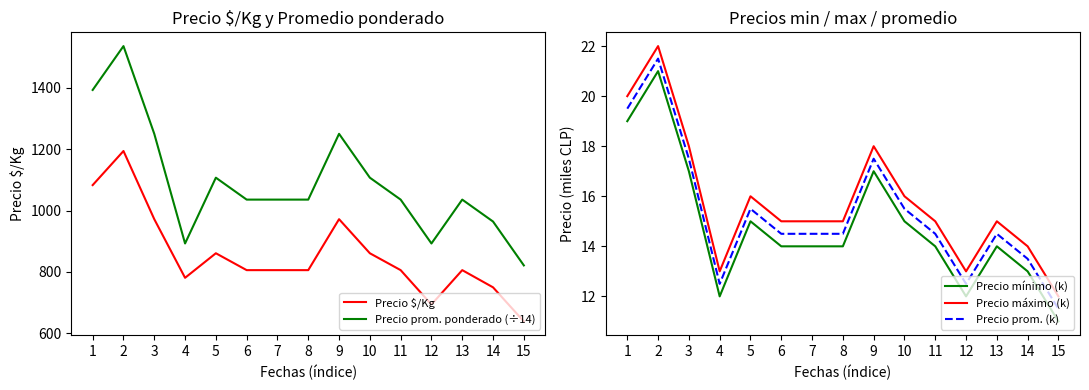

Is it true that Precio prom. ponderado (÷14) equals 245.7 at 6?

False